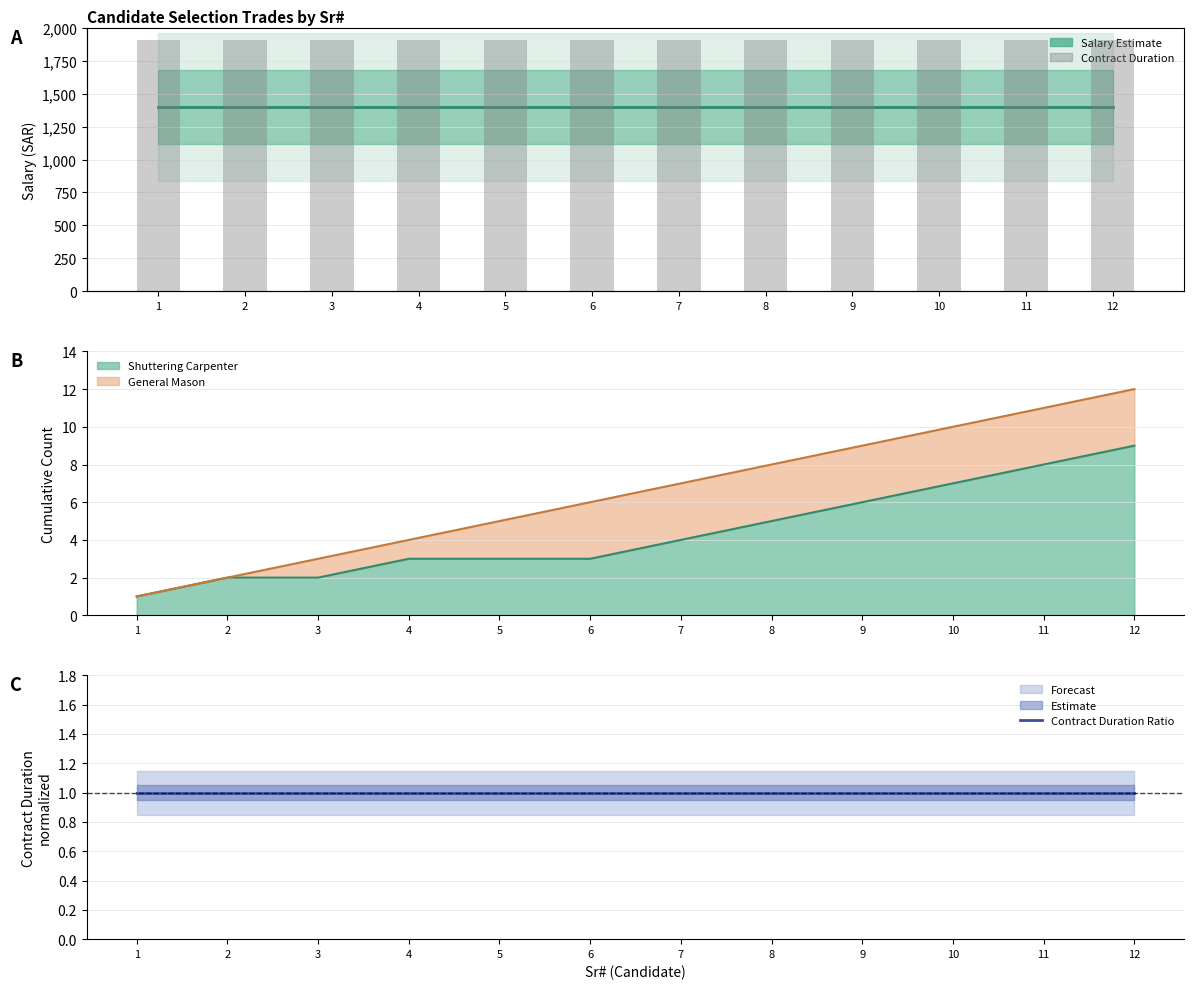

What is the sum of all Contract Duration (scaled) values?

4800